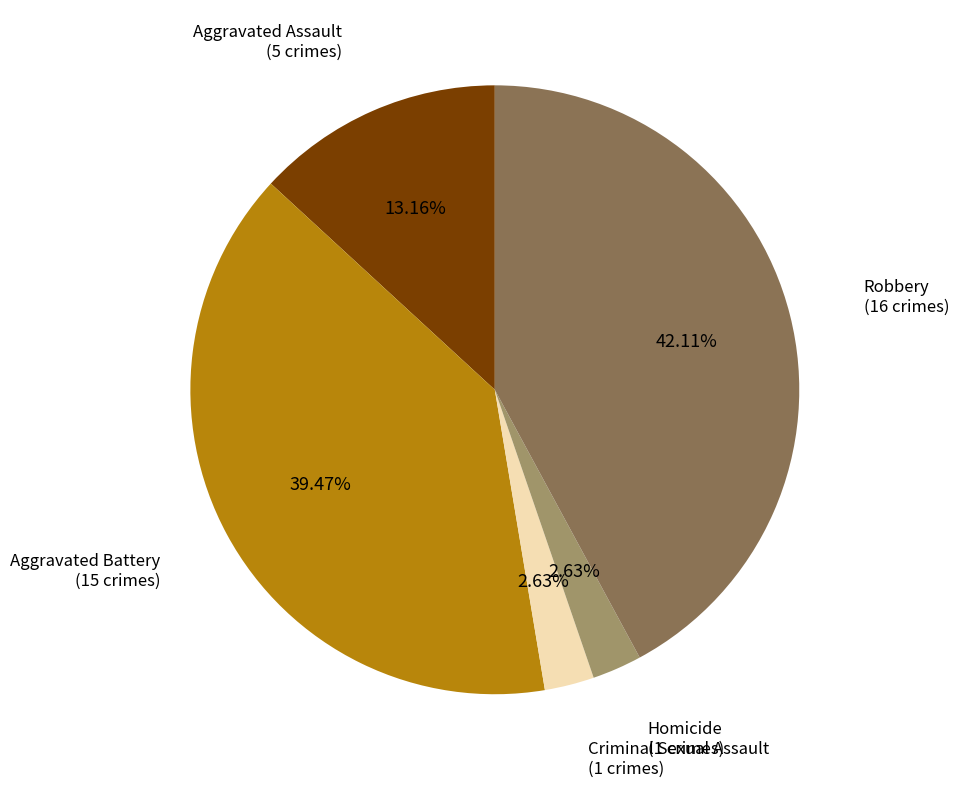

Is there a majority slice in this chart?

No